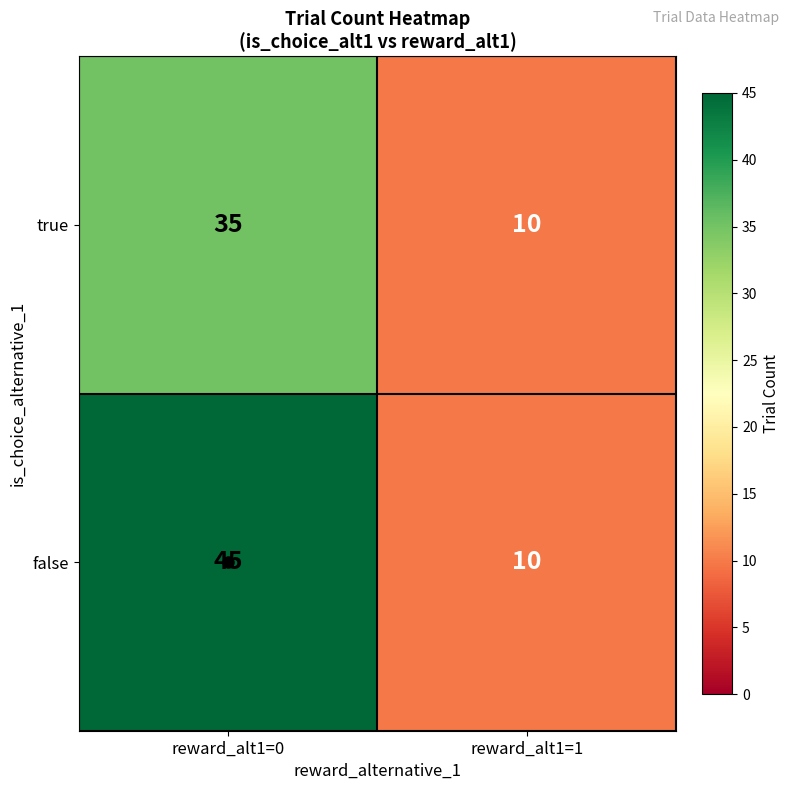

What is the difference between the false values at reward_alt1=1 and reward_alt1=0?

35